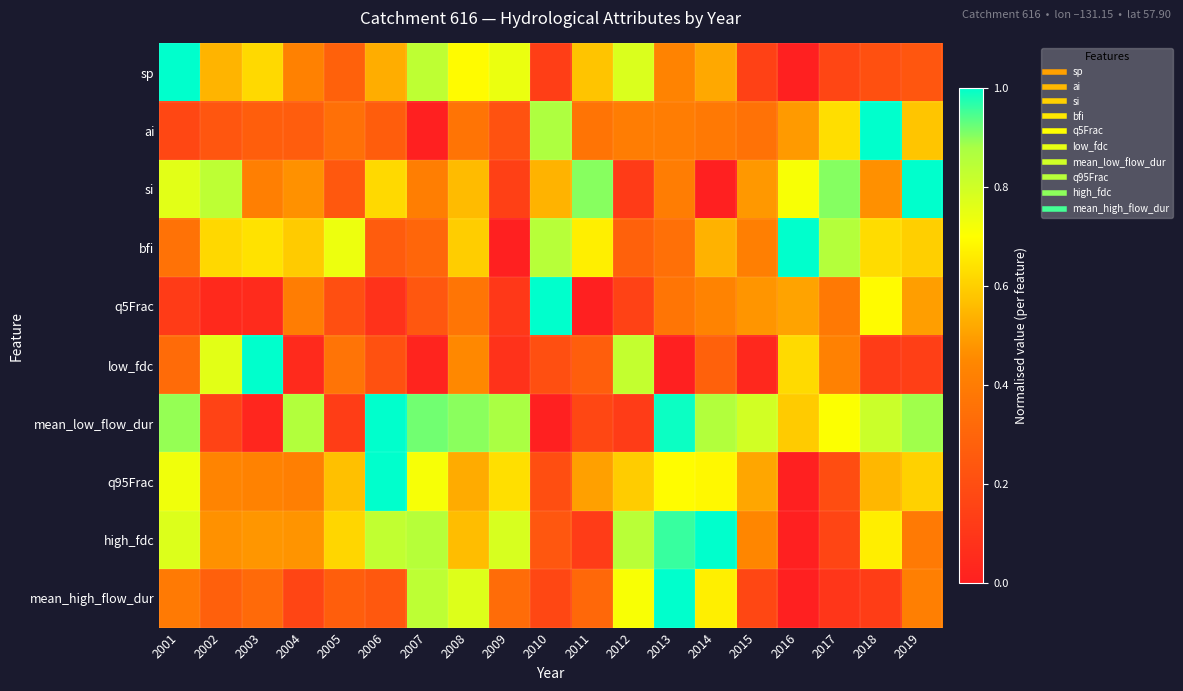

Count the number of categories in the chart.

19